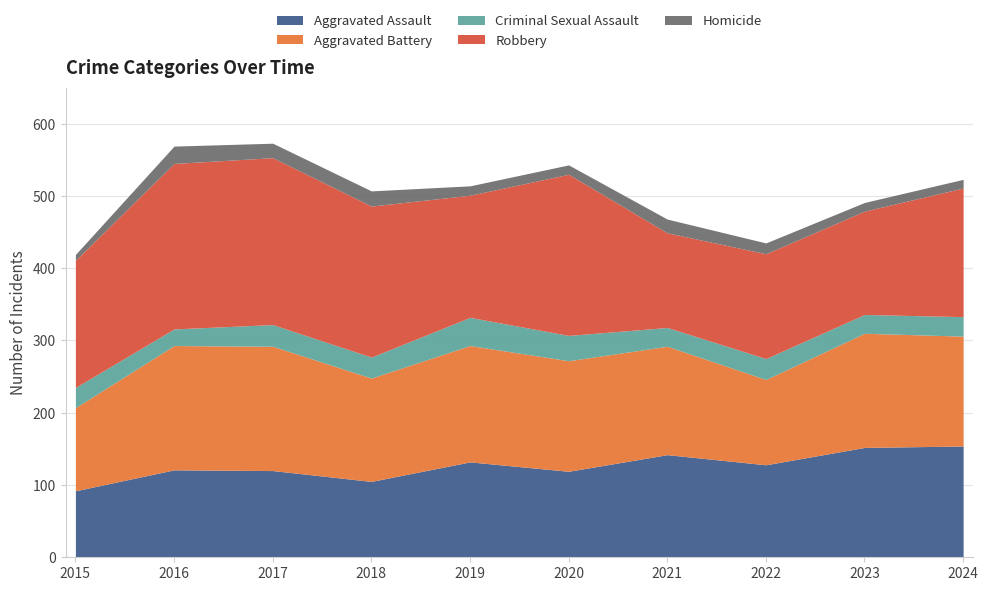

Between which two adjacent categories do Aggravated Assault and Aggravated Battery first intersect?

2021 and 2022